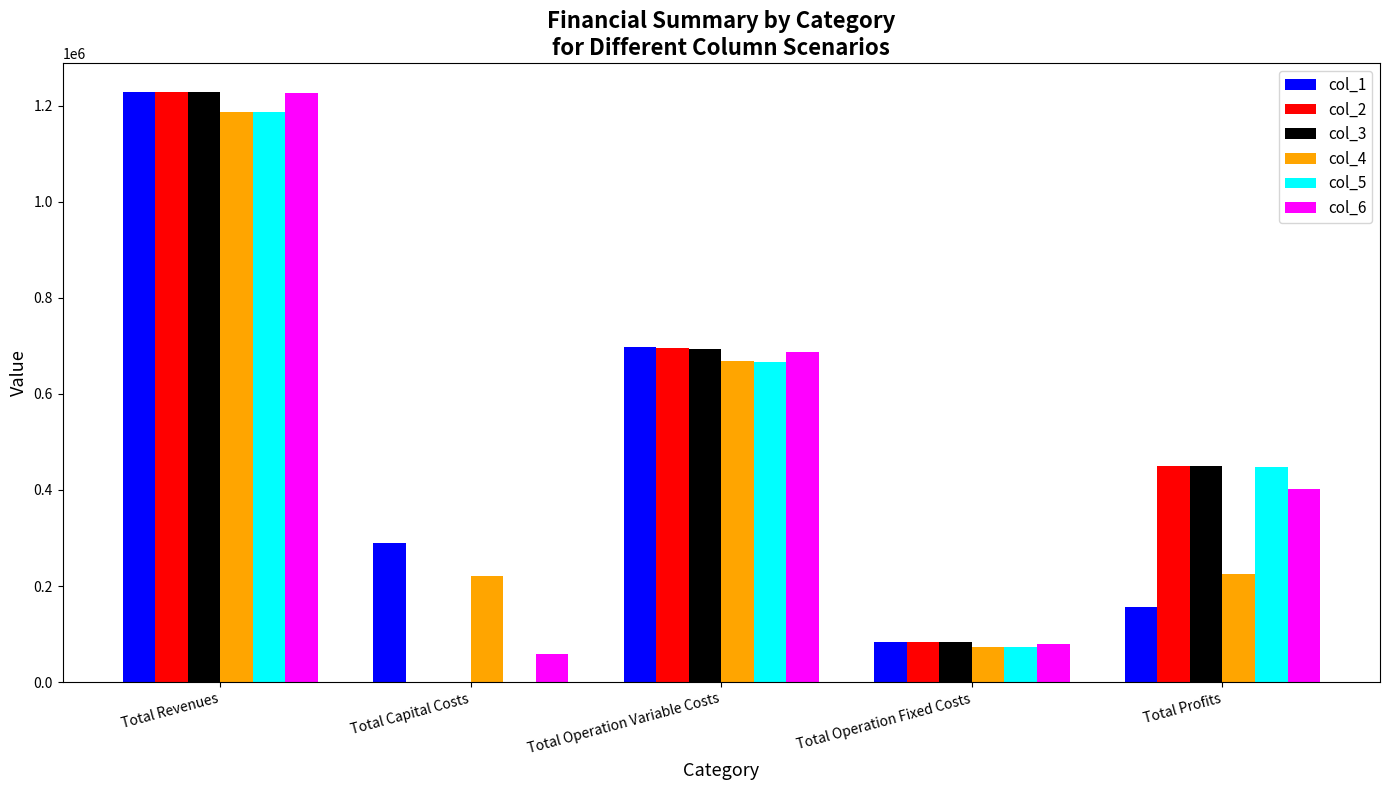

What is the total value across all series at Total Operation Variable Costs?

4107199.2